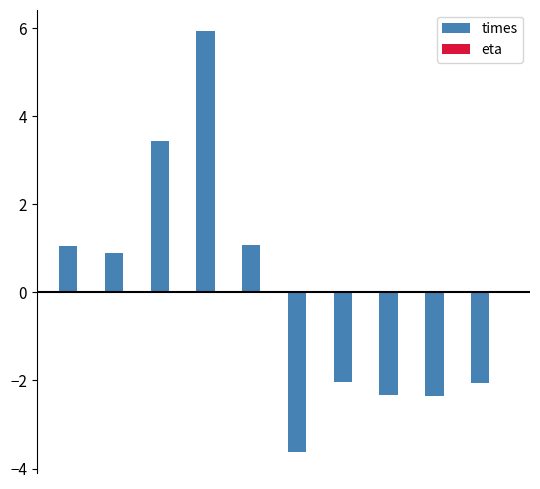

What is the greatest value displayed?

5.9